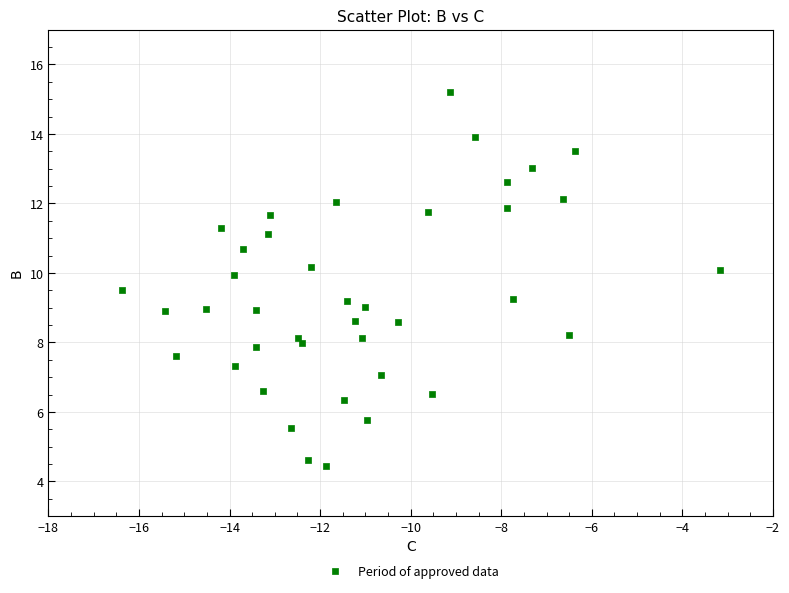

What is the range of X values (max minus min)?

13.2